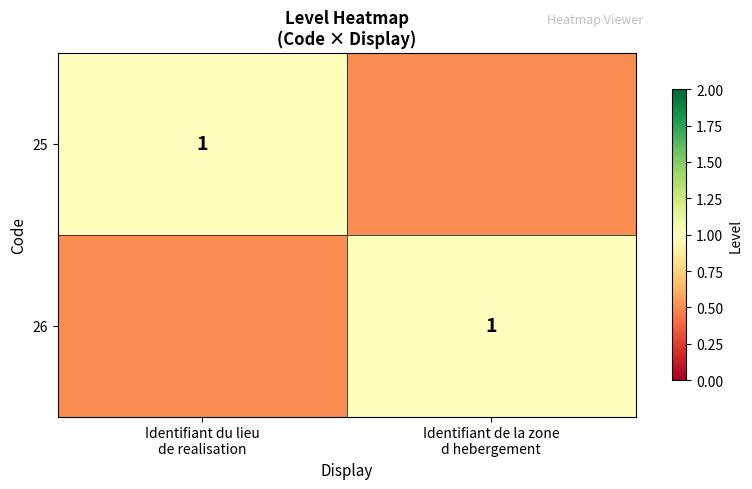

The value of 26 at Identifiant du lieu de realisation is 0.5. True or false?

True